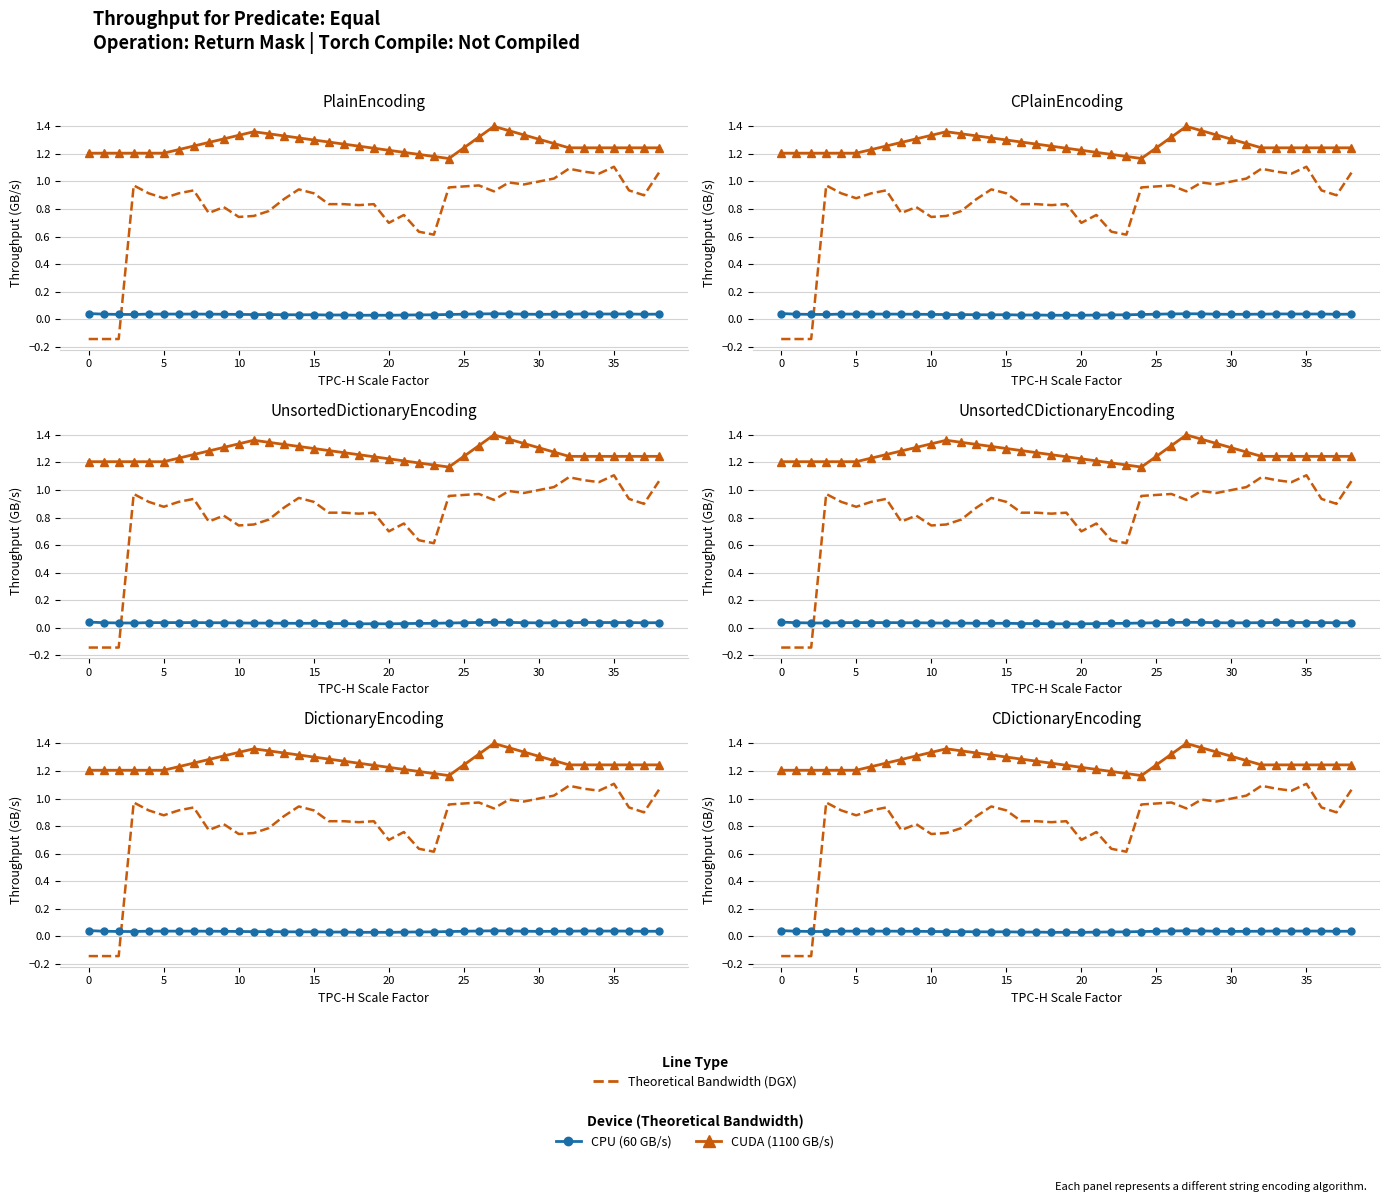

What is the difference between the maximum and minimum values in the CUDA (1100 GB/s) series?

0.2